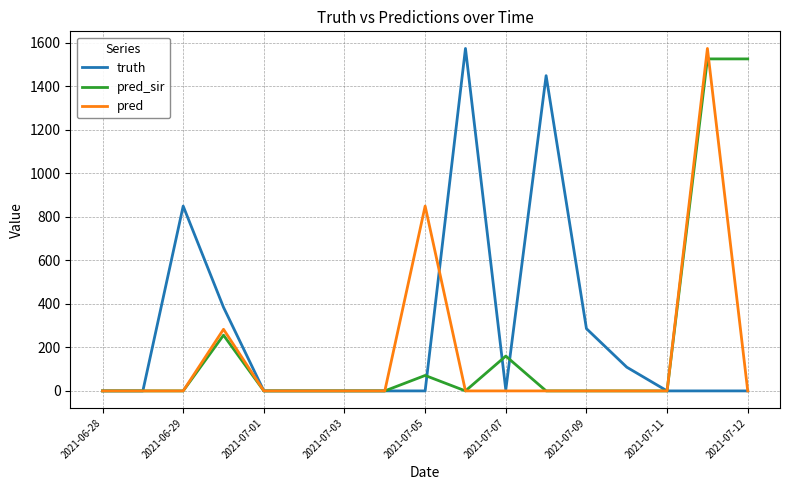

What is the maximum value for pred_sir?

1525